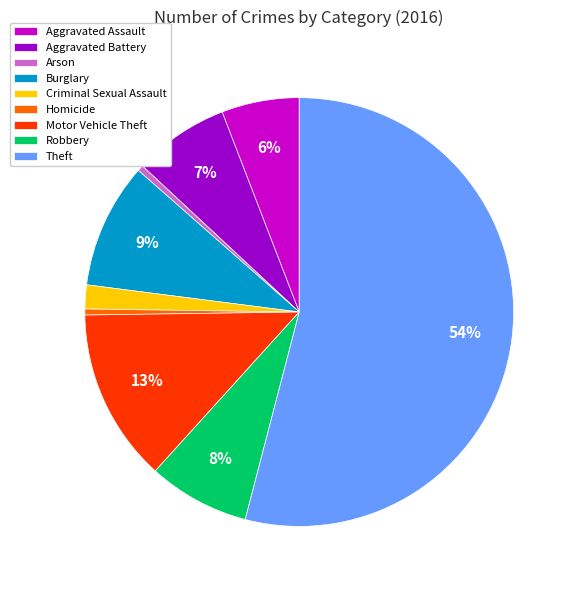

To the nearest percent, what is the average slice percentage?

11%